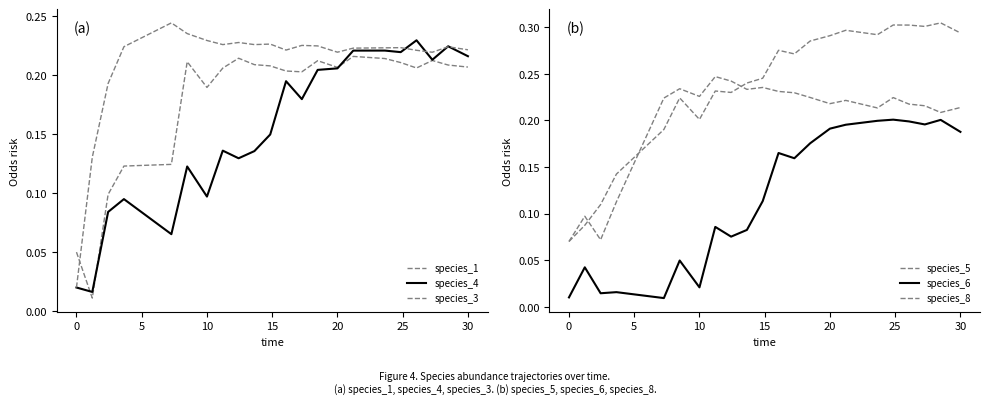

Does the chart display data point markers on the line(s)?

No